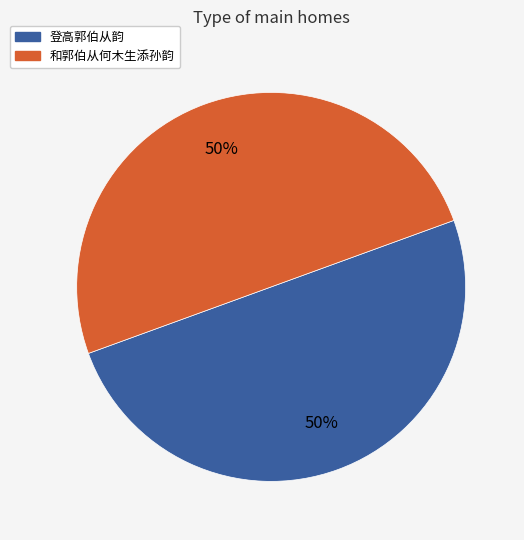

True or false: 登高郭伯从韵 accounts for 59% of the total.

False